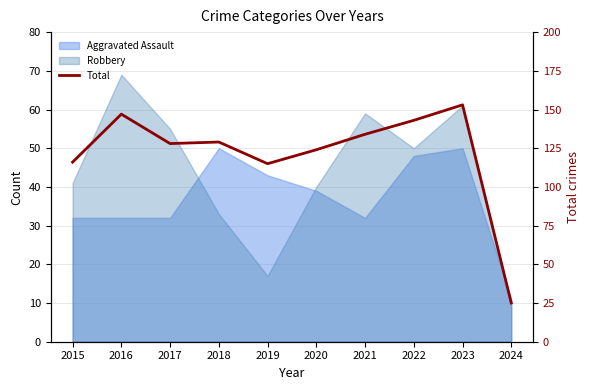

Does the chart display data point markers on the line(s)?

No